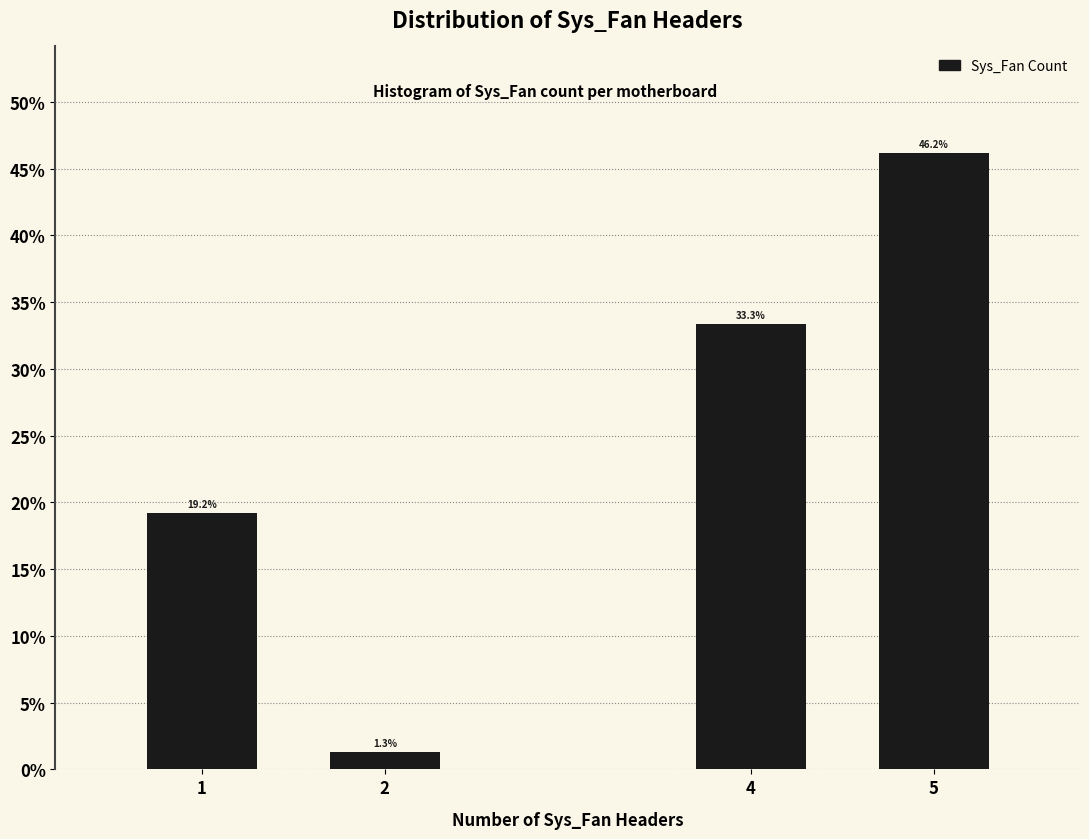

Reading left to right, transcribe all the data shown in this chart.

1=19.2	2=1.3	4=33.3	5=46.2